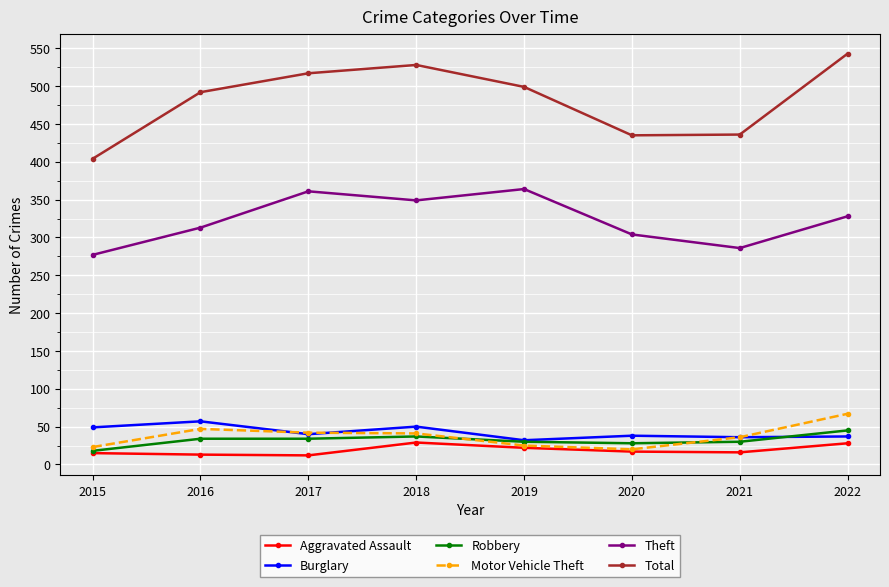

What is the value of the Robbery point at the 2nd from the left?

34